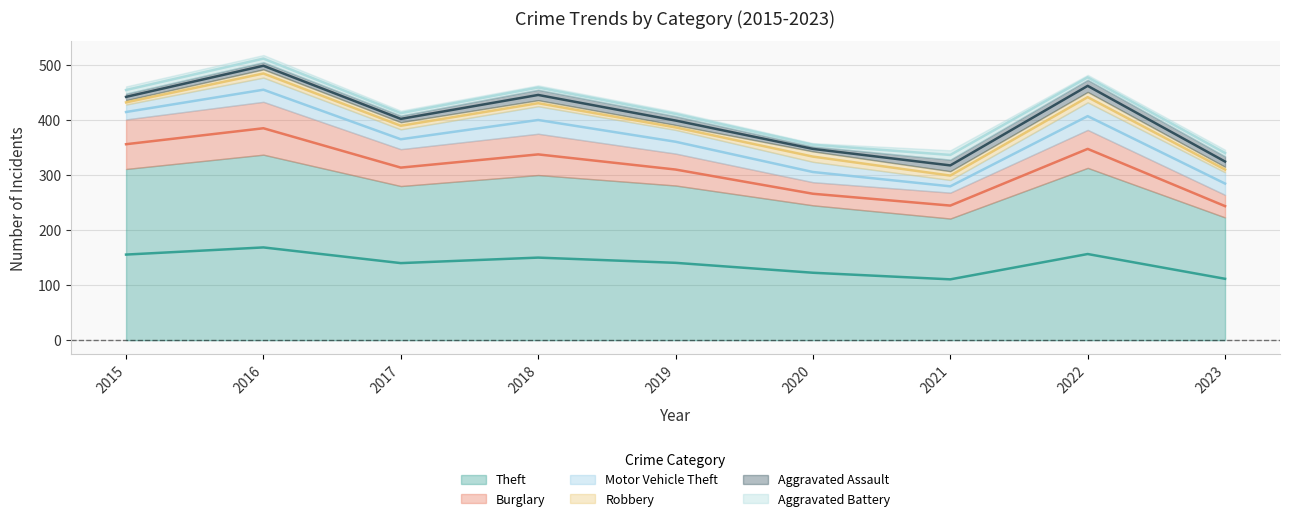

What value does the Robbery series have at 2018?

11